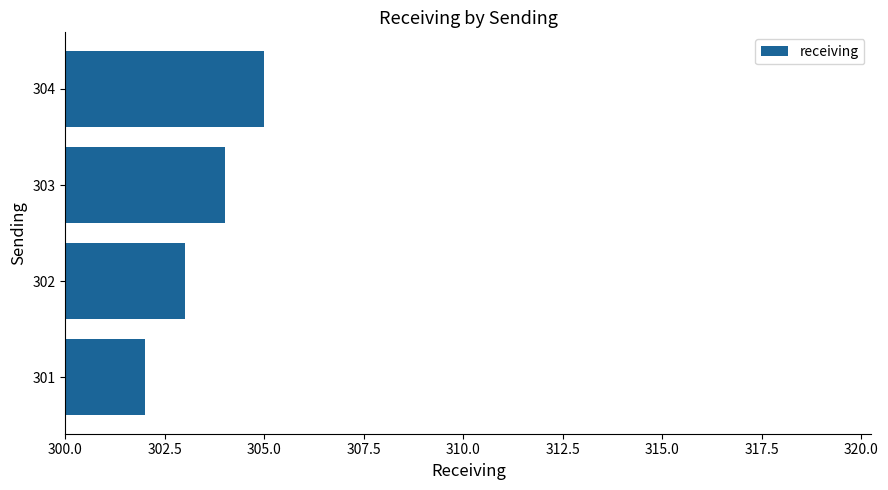

Which label corresponds to the smallest value in the chart?

301